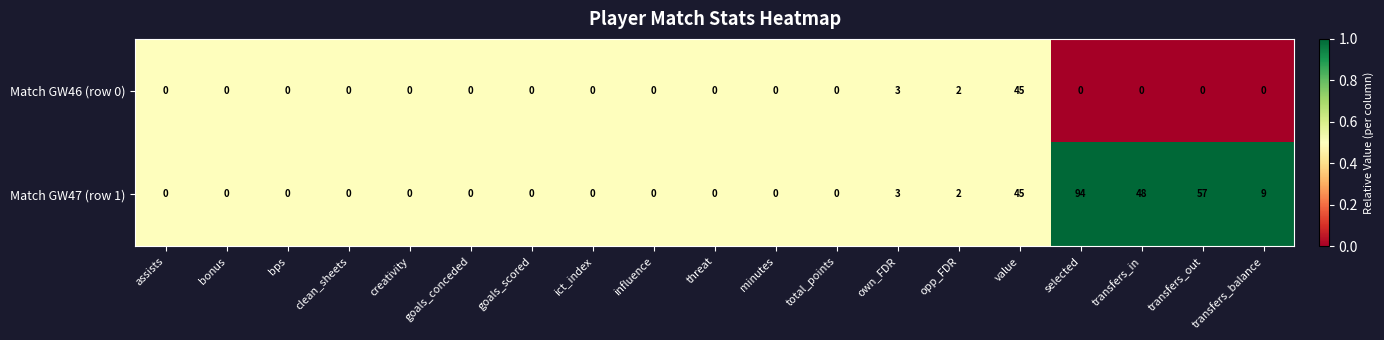

At which category is the sum across all series the highest?

selected